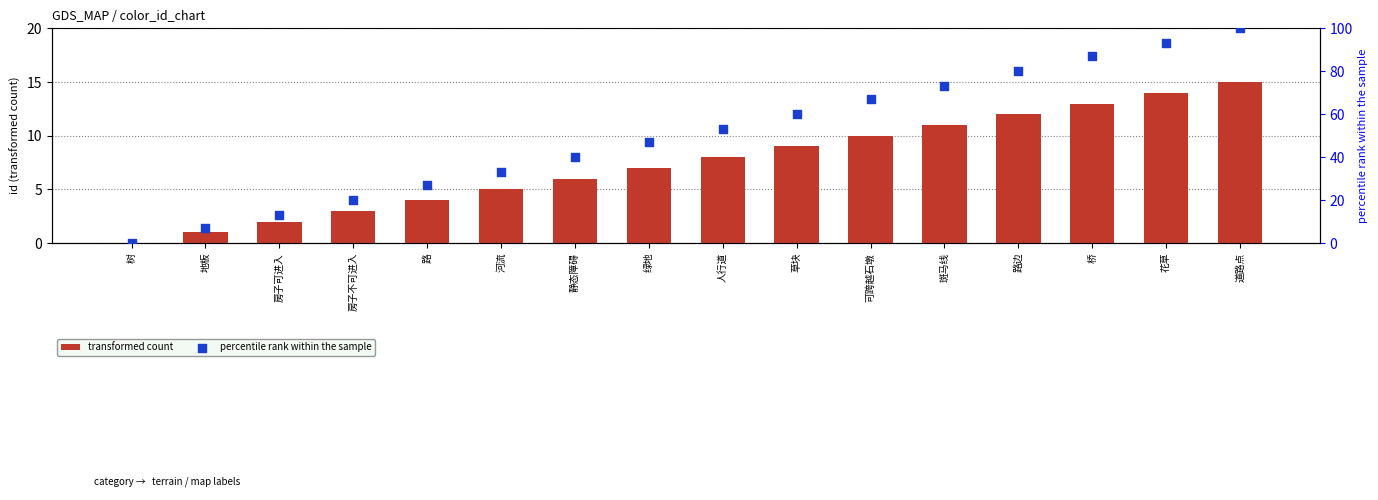

Which series has the largest total across all categories?

percentile rank within the sample